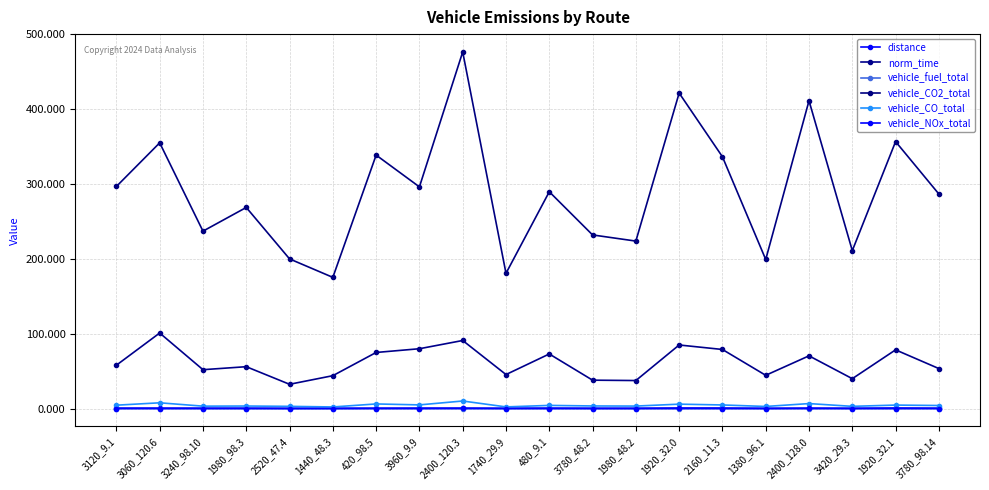

True or false: norm_time has more than 2 interior local peaks.

True